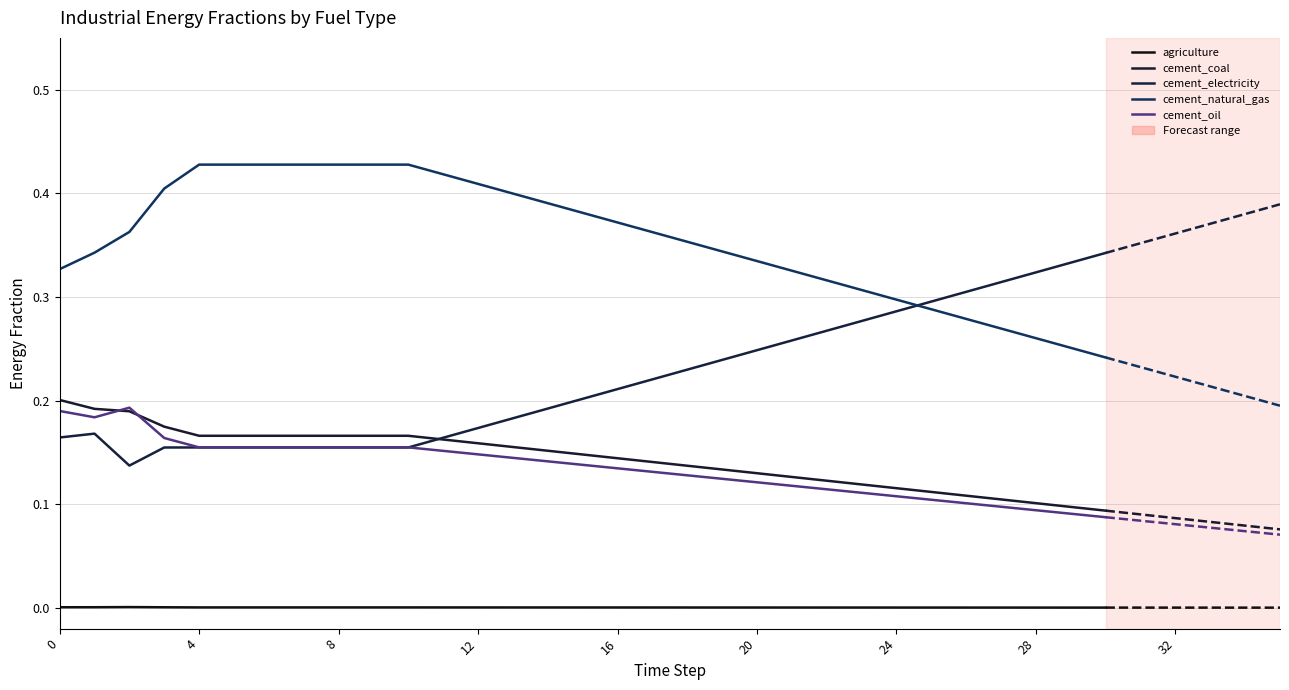

In frac_inen_energy_cement_electricity, how many points are higher than both neighbors (excluding endpoints)?

1